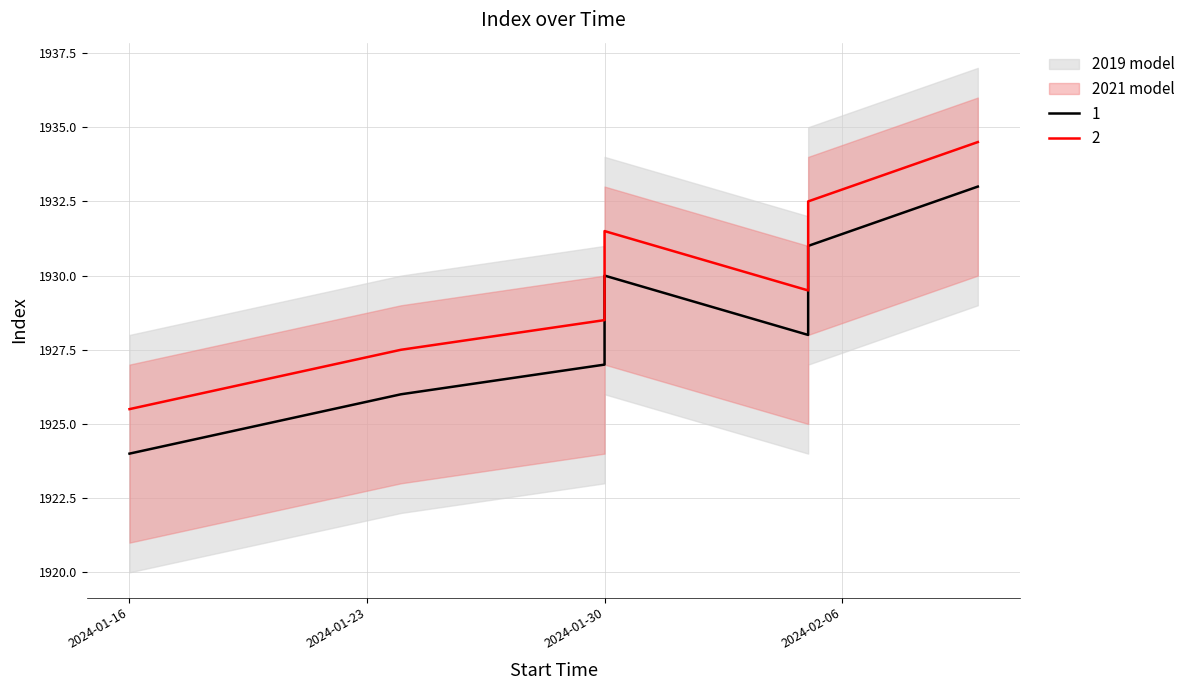

What is the smallest value displayed?

1924